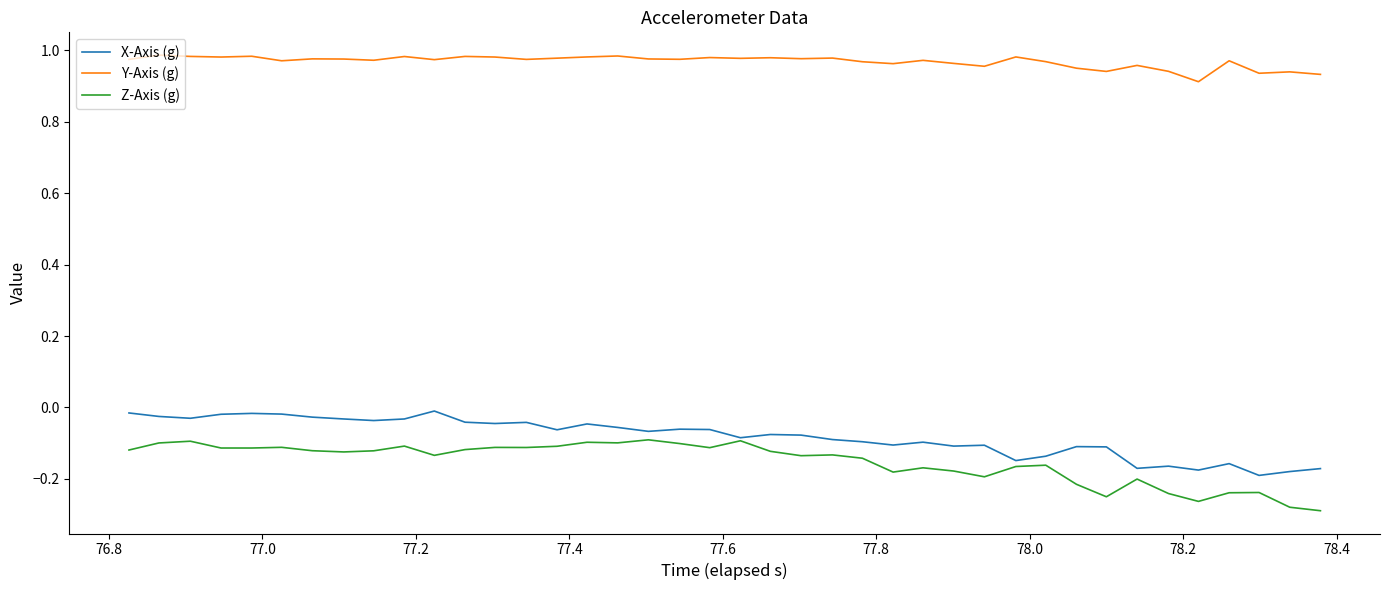

True or false: Y-Axis (g) and X-Axis (g) intersect in this chart.

False